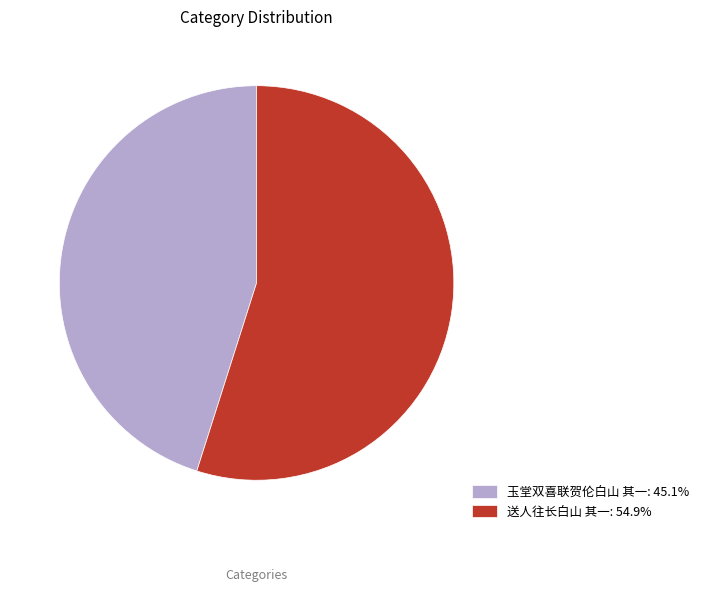

True or false: 送人往长白山 其一 accounts for 62% of the total.

False